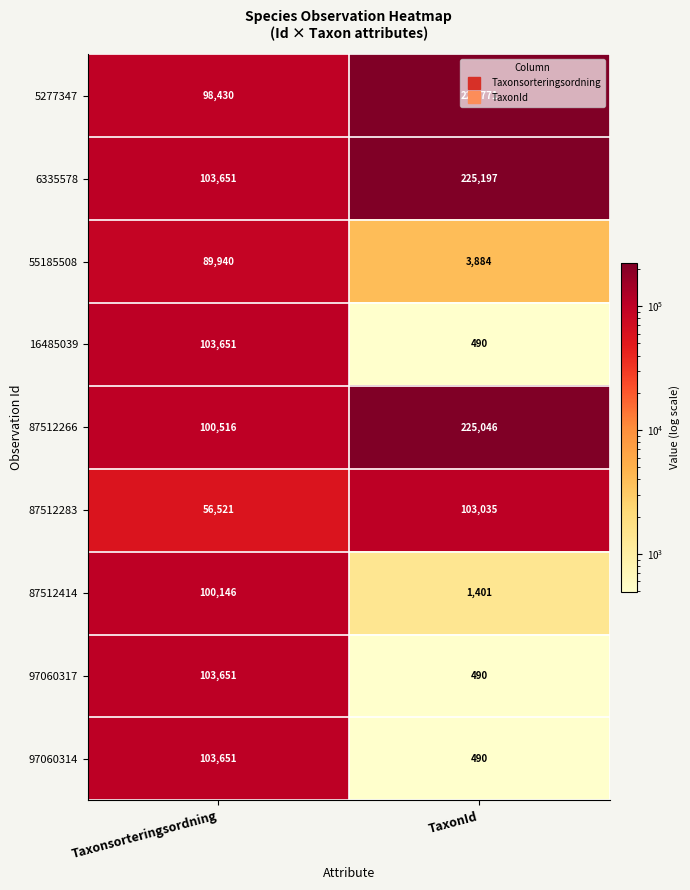

The 97060317 series shows 490 at TaxonId. True or false?

True